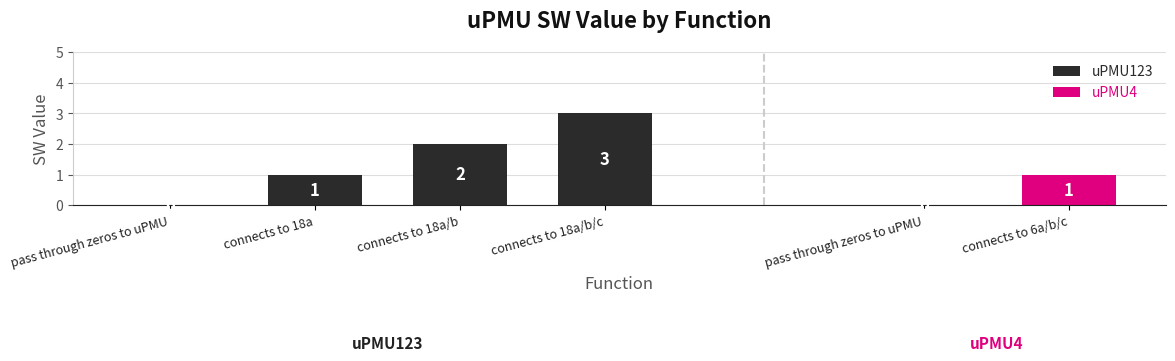

How many values exceed 2?

1